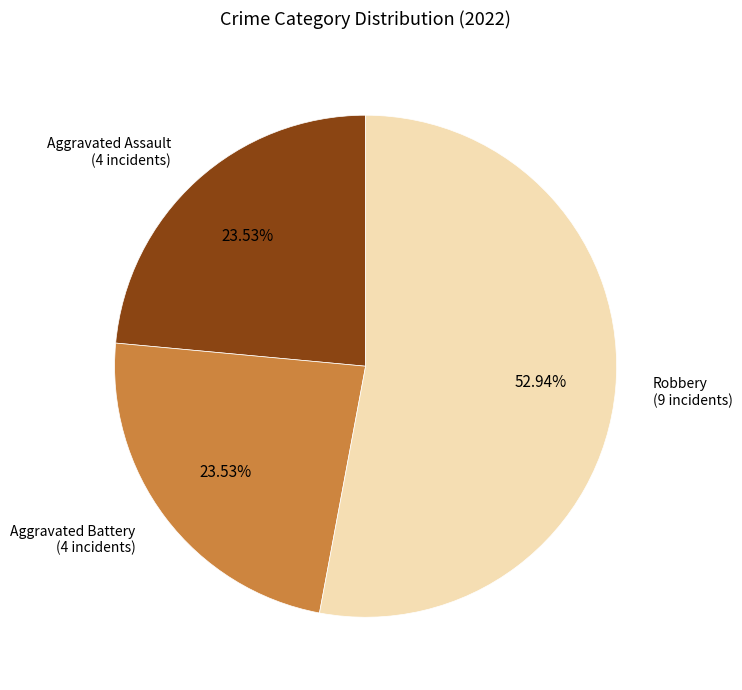

Approximately how many times larger is the value at Aggravated Battery (4 incidents) compared to Robbery (9 incidents)?

0.4